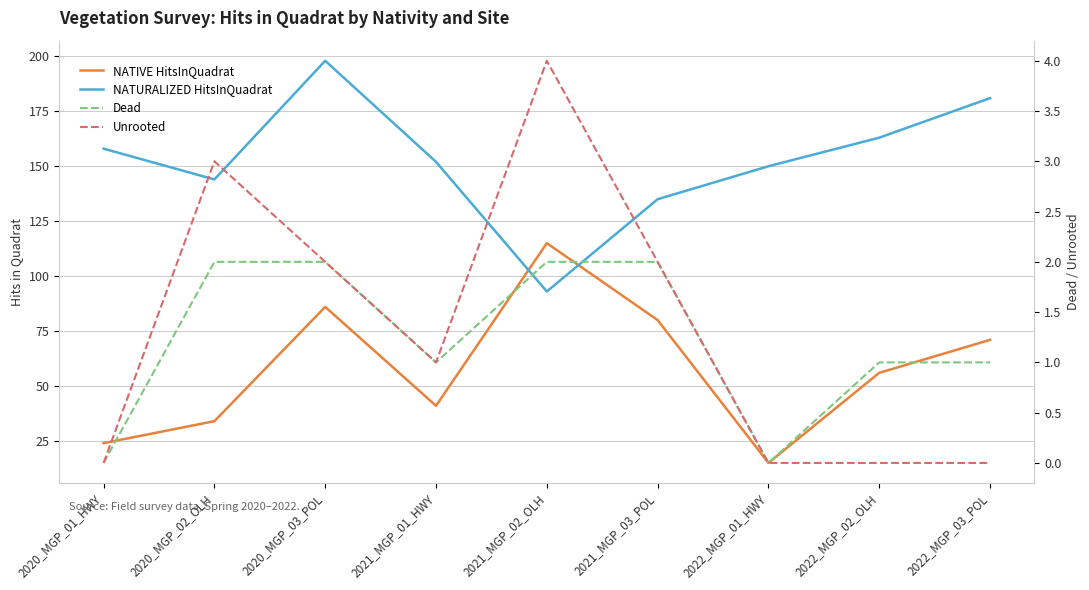

What is the label of the 8th point from the left?

2022_MGP_02_OLH